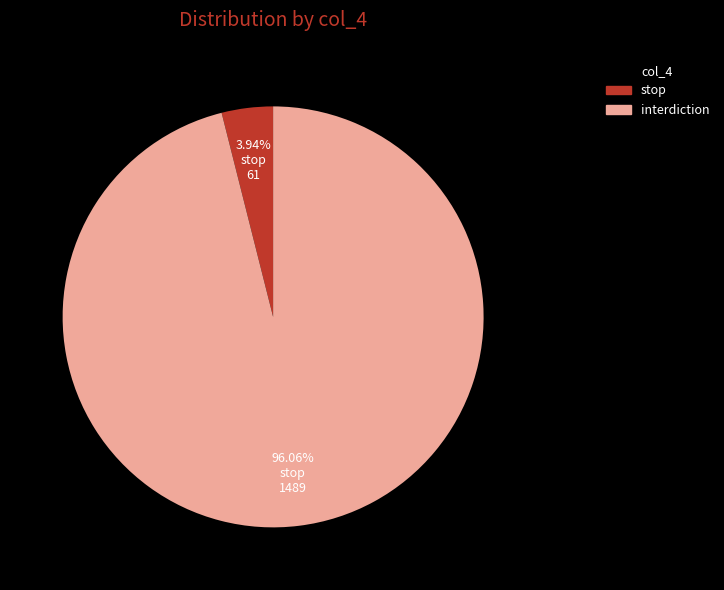

Between stop and interdiction, which is larger?

interdiction